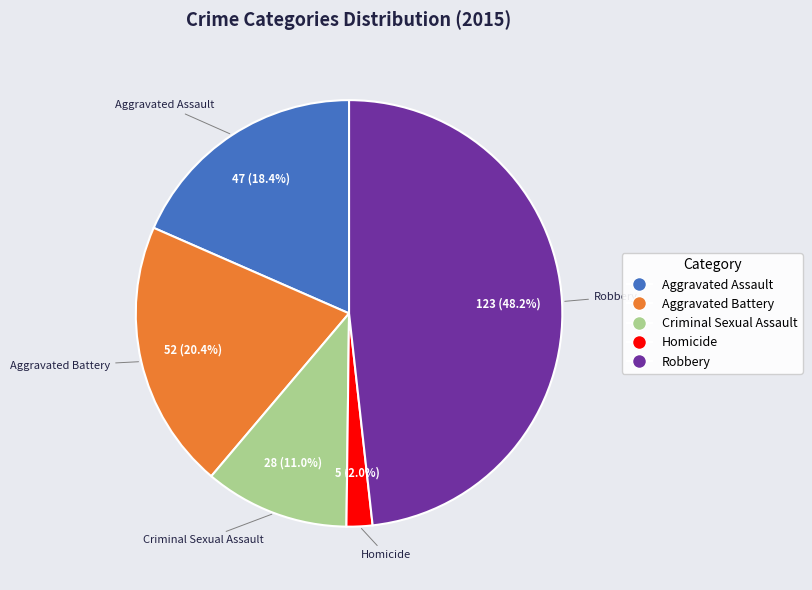

How many segments does this pie chart have?

5